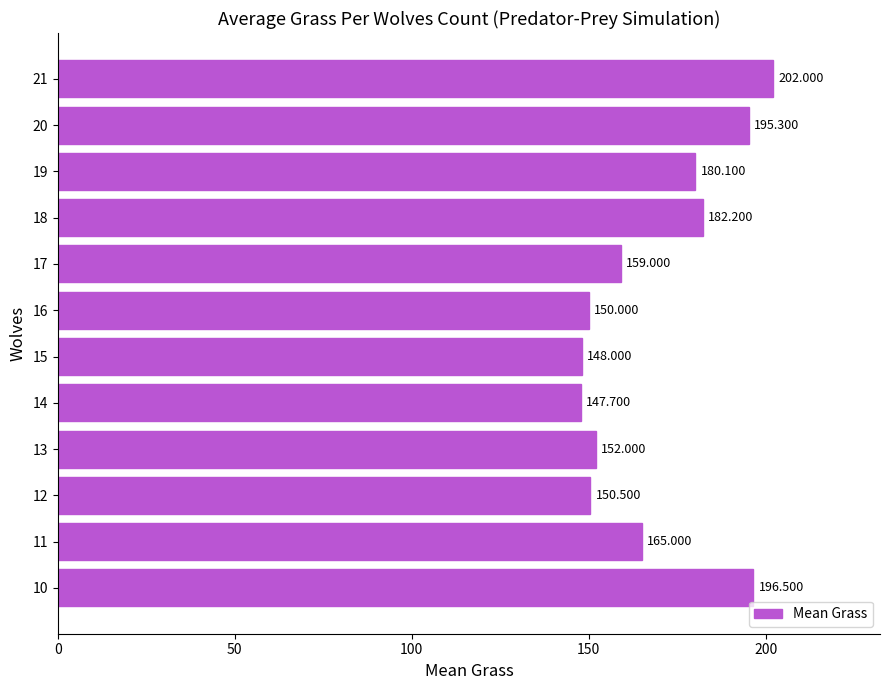

How many bars are there in total?

12